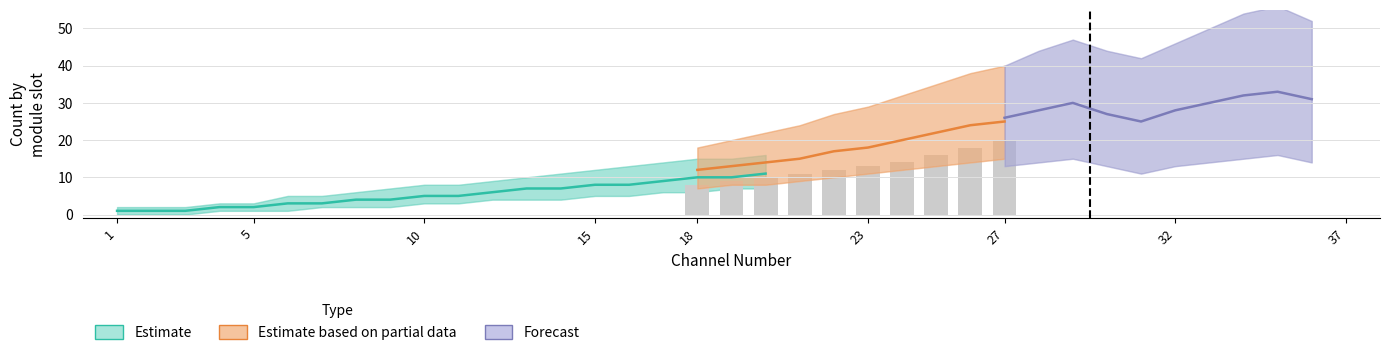

True or false: DI_channel has a value of 1 at 13.

False